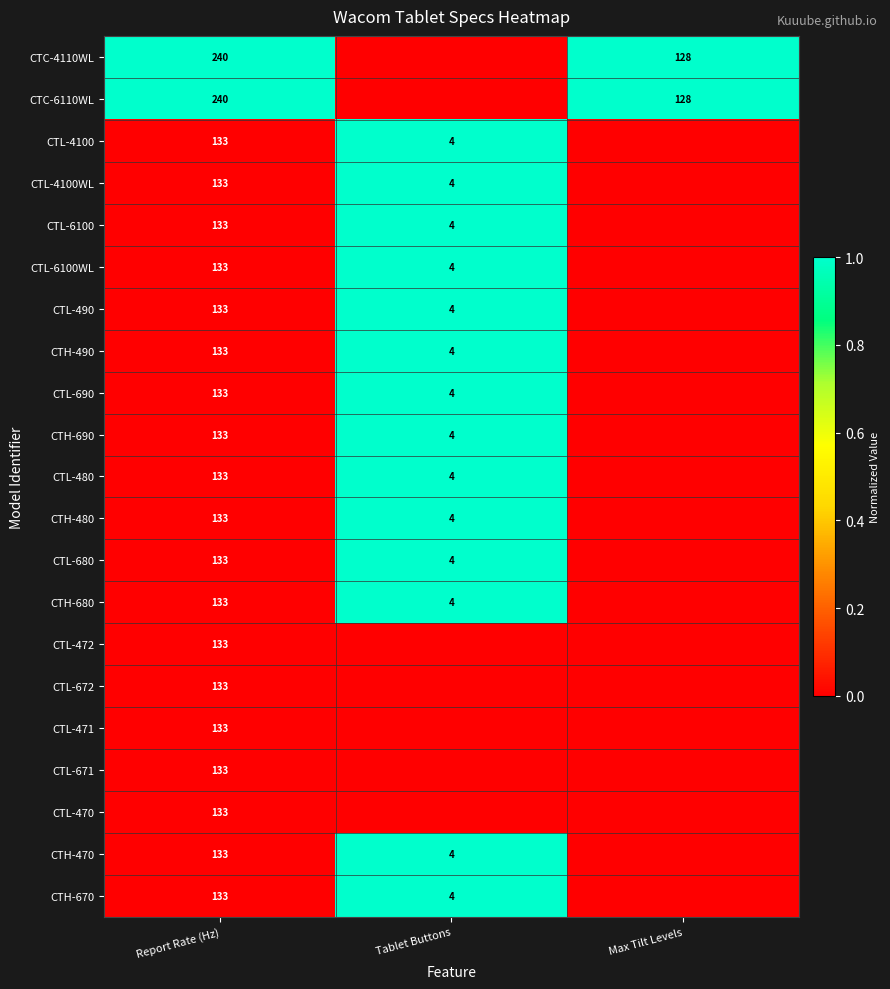

The value of CTL-490 at Tablet Buttons is 2. True or false?

False